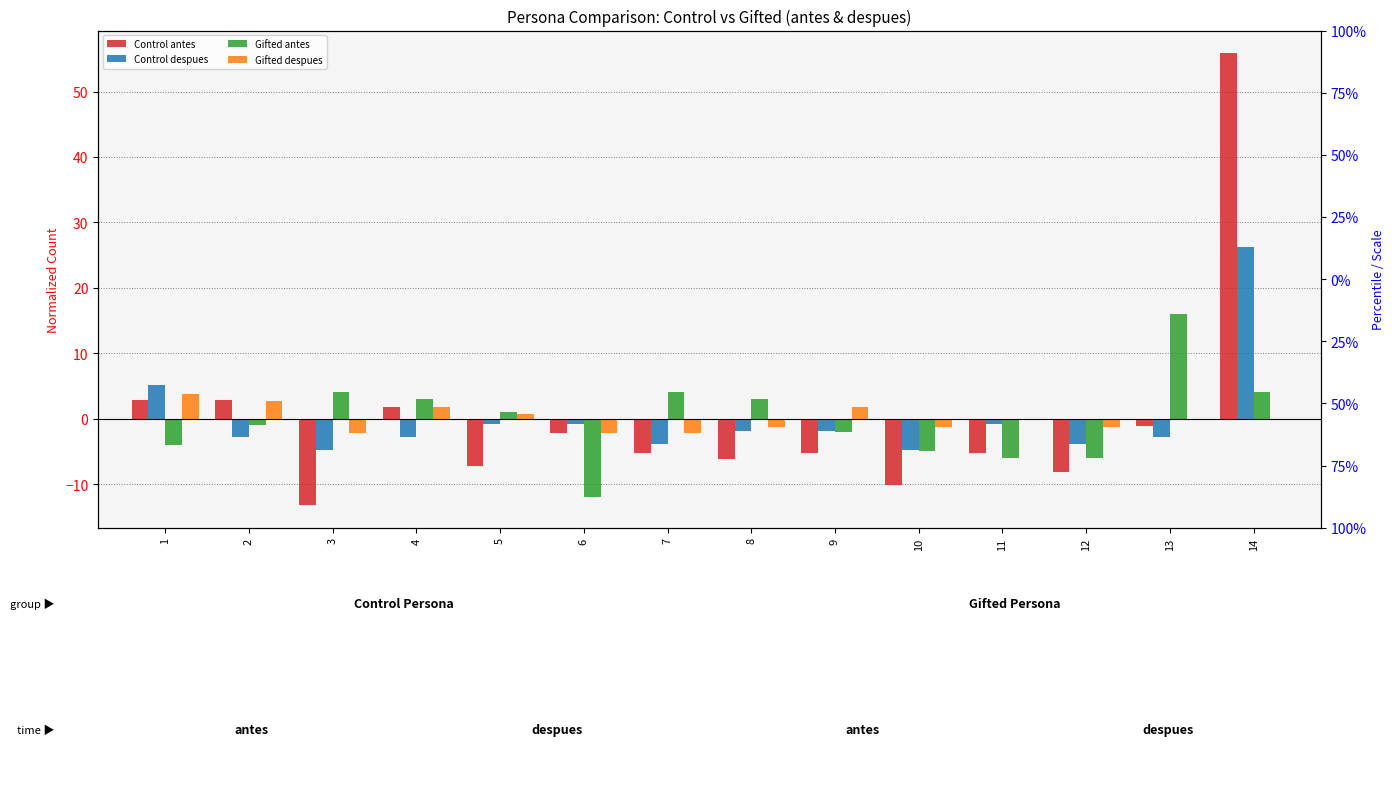

At which category is the sum across all series the highest?

14